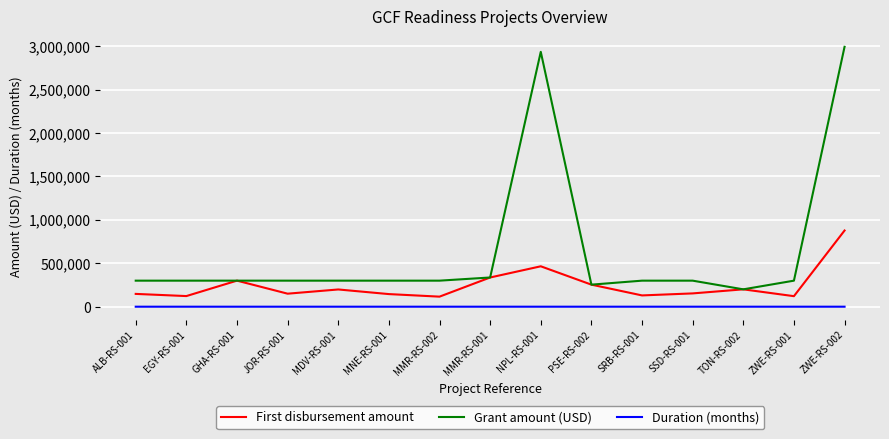

True or false: Duration (months) and Grant amount (USD) intersect in this chart.

False